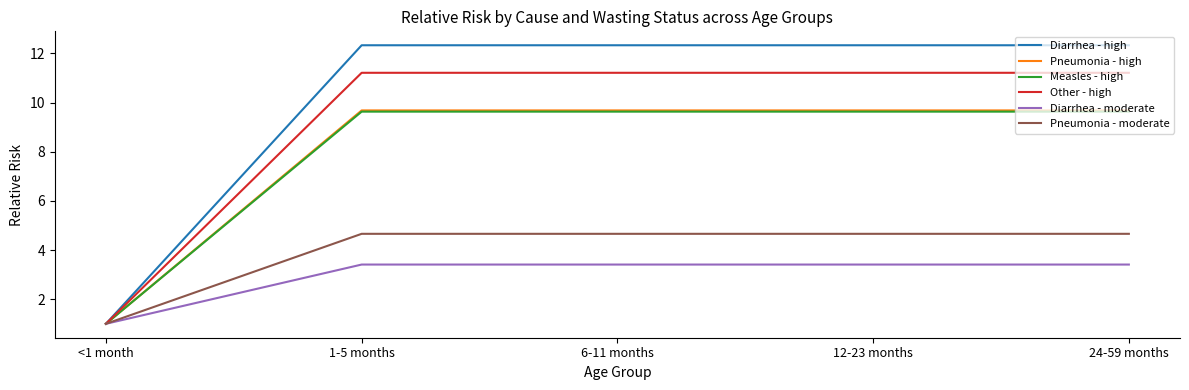

What is the total value across all series at 1-5 months?

50.9